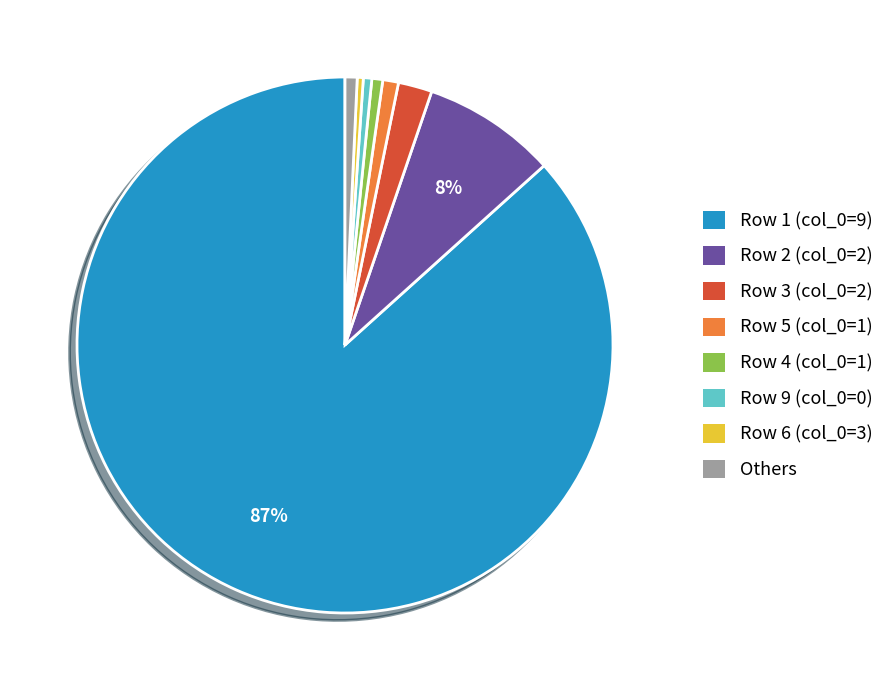

To the nearest percent, what is the difference between the largest and smallest slice percentages?

86%